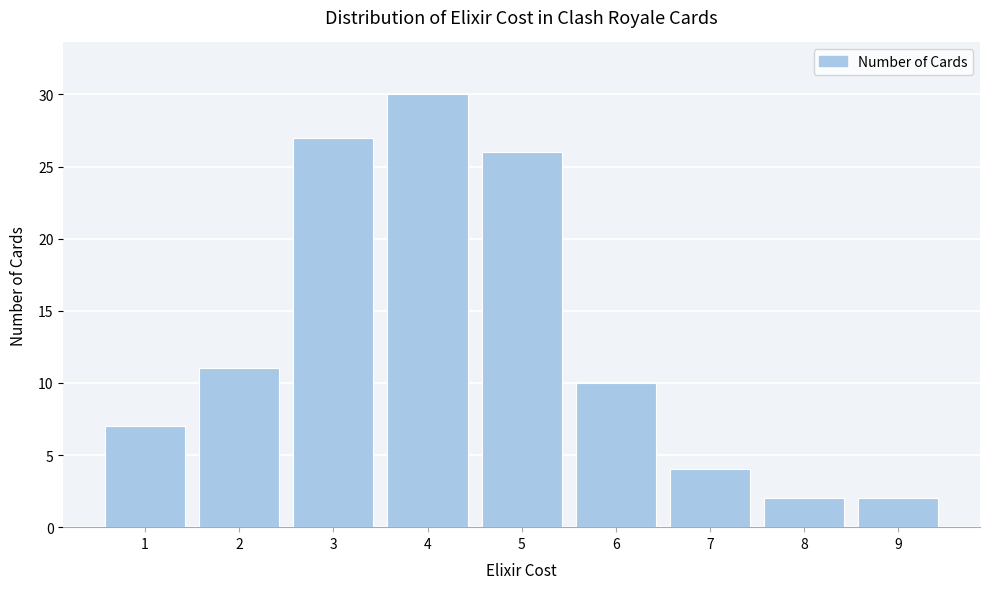

Reading left to right, transcribe all the data shown in this chart.

1=7	2=11	3=27	4=30	5=26	6=10	7=4	8=2	9=2